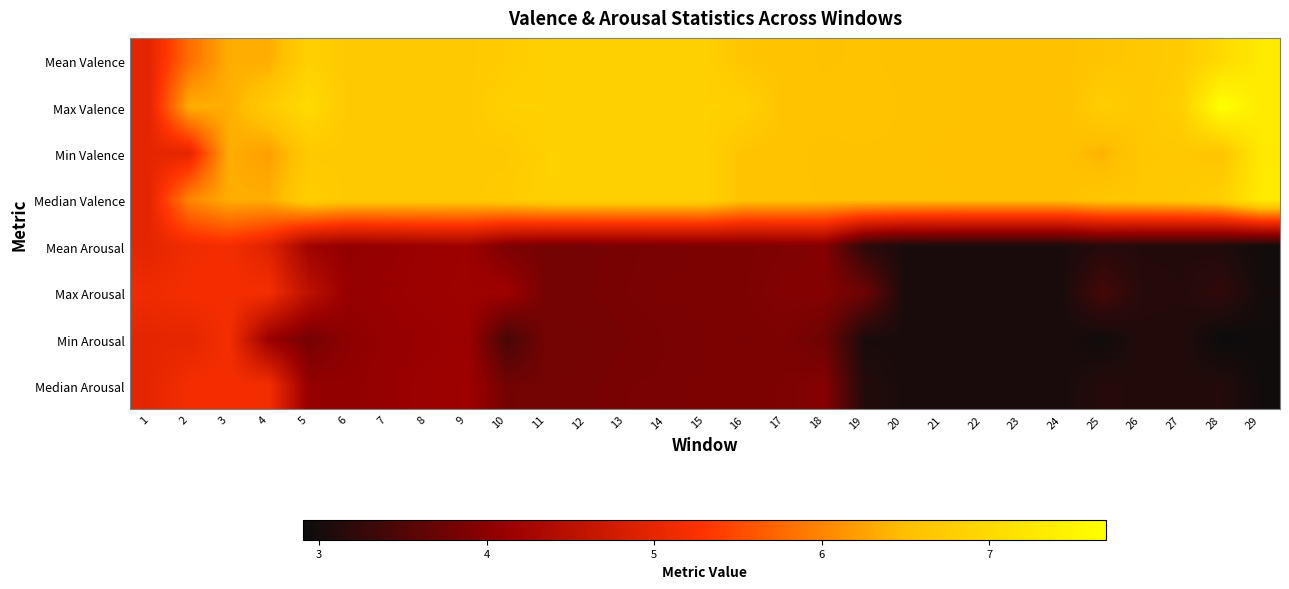

What is the minimum value shown in the chart?

2.9